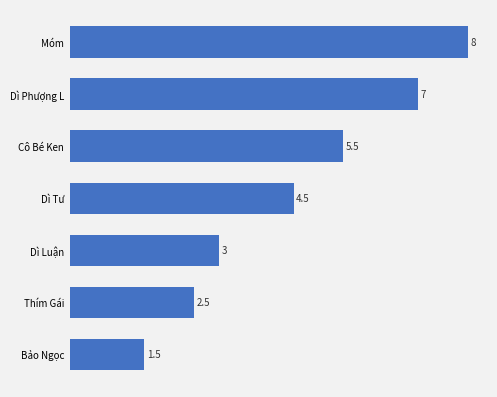

Reading bottom to top, what are all the values shown in this chart?

Bảo Ngọc=1.5	Thím Gái=2.5	Dì Luận=3.0	Dì Tư=4.5	Cô Bé Ken=5.5	Dì Phượng L=7.0	Móm=8.0